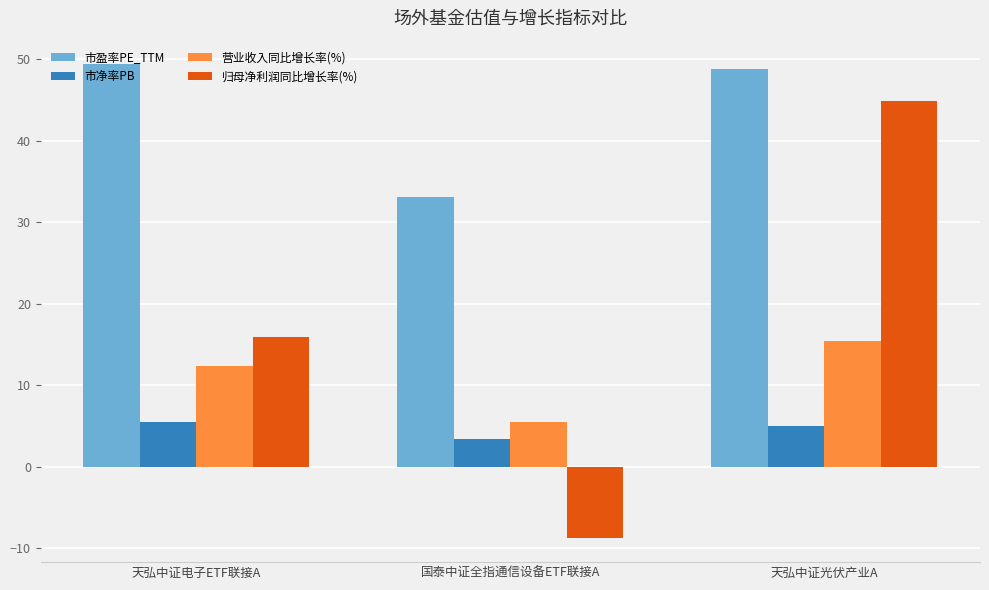

Read the 市净率PB value at 国泰中证全指通信设备ETF联接A.

3.4